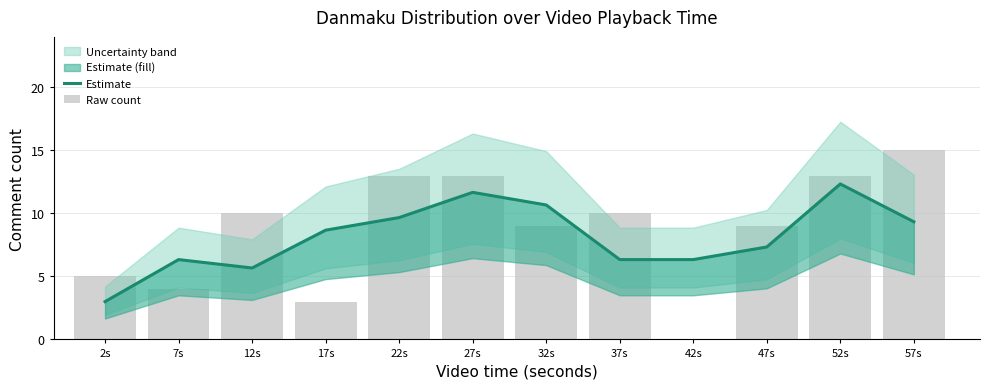

Reading left to right, list all the values displayed in this chart.

Estimate: 2s=3.0	7s=6.3	12s=5.7	17s=8.7	22s=9.7	27s=11.7	32s=10.7	37s=6.3	42s=6.3	47s=7.3	52s=12.3	57s=9.3
Raw count: 2s=5.0	7s=4.0	12s=10.0	17s=3.0	22s=13.0	27s=13.0	32s=9.0	37s=10.0	42s=0.0	47s=9.0	52s=13.0	57s=15.0